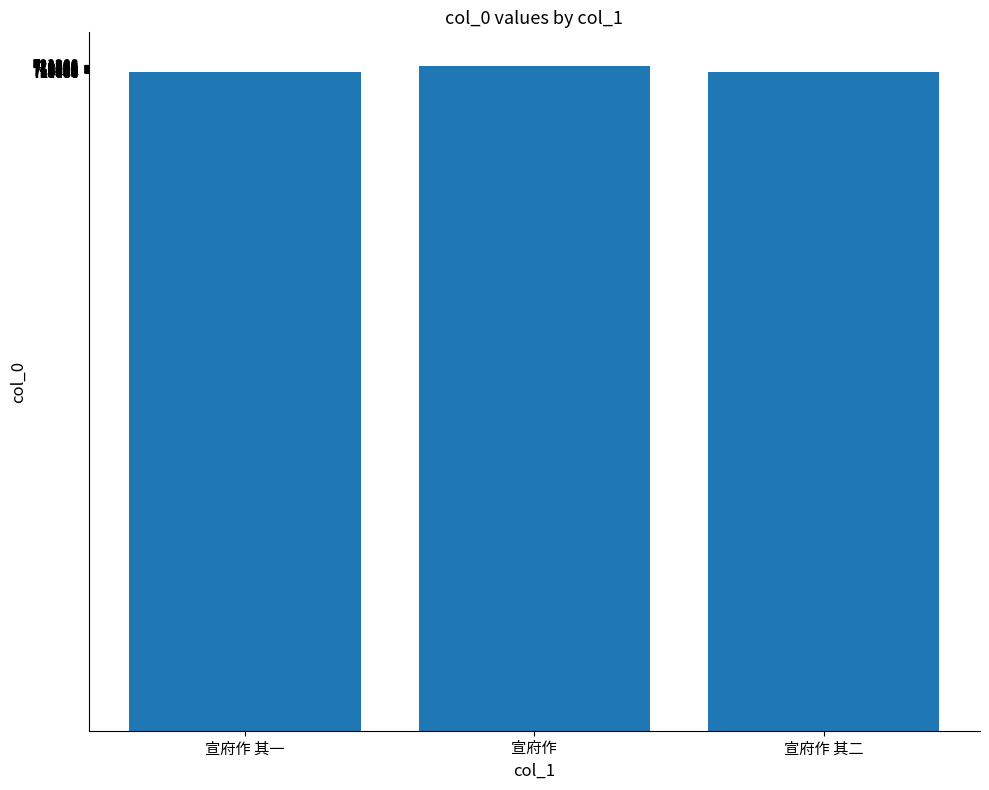

Are the bars horizontal?

No